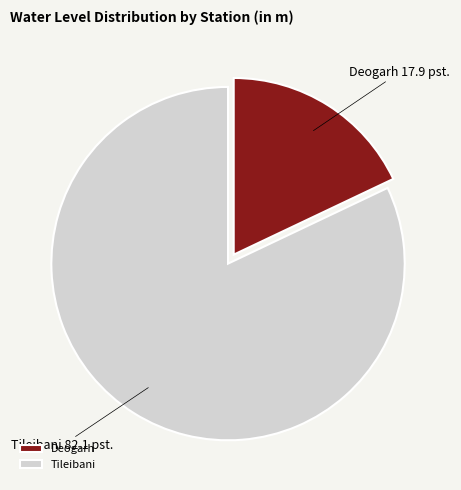

Do Tileibani and Deogarh together represent more than half of the pie?

Yes